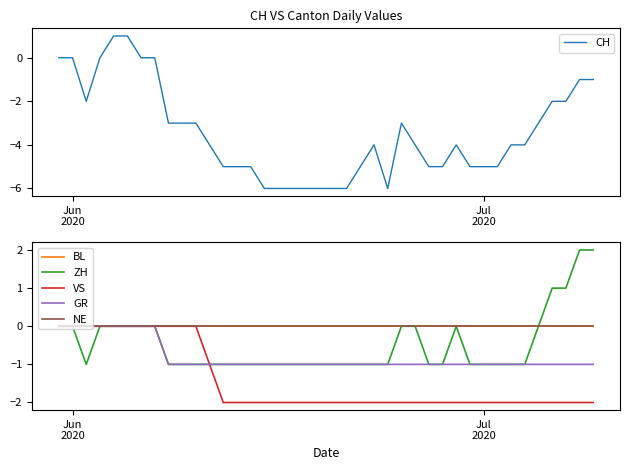

What is the lowest value of the CH series?

-6